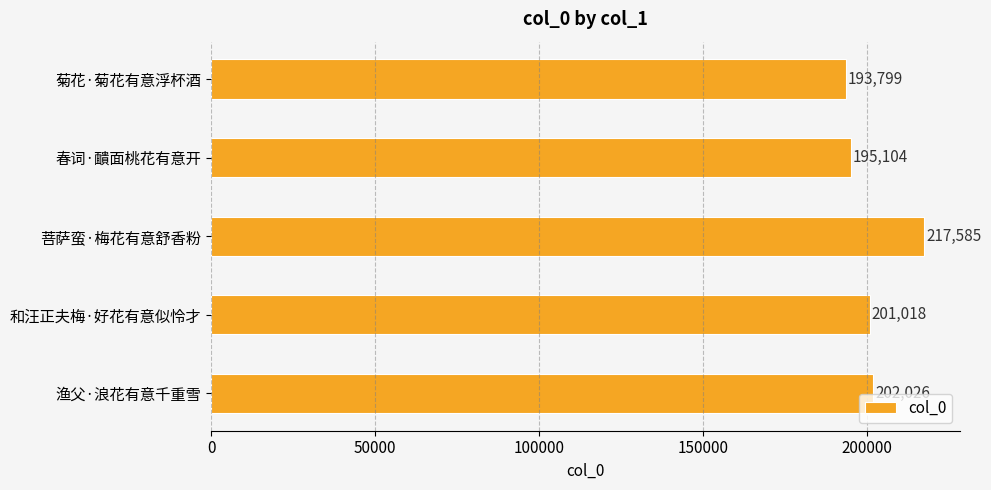

Are the bars grouped side by side (vs. stacked)?

No